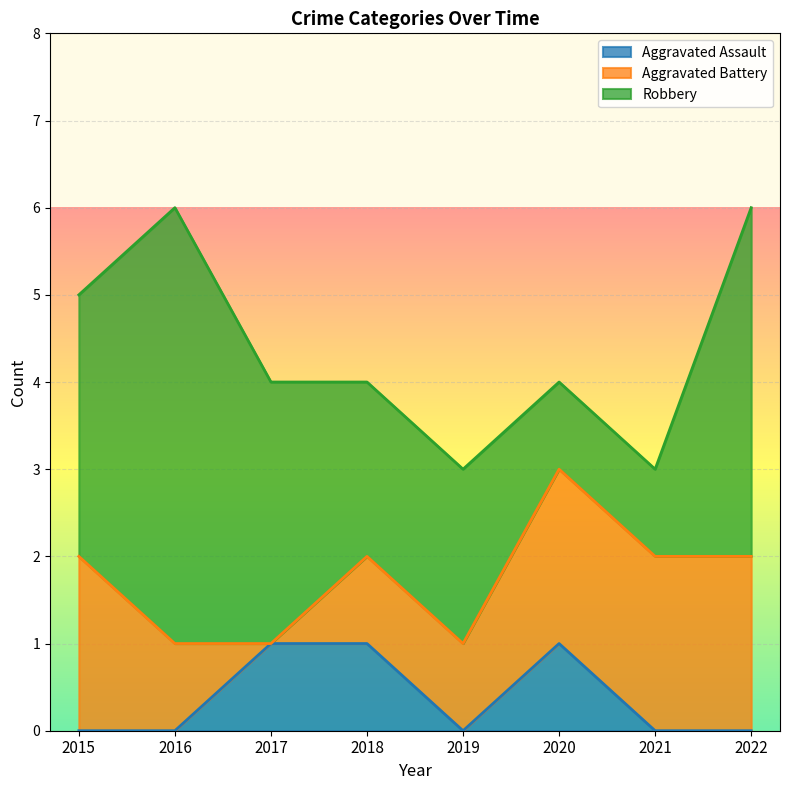

How many data points in Aggravated Assault are above 0?

3